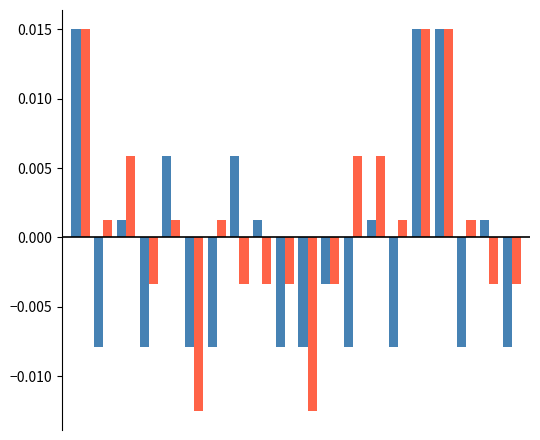

Are the bars horizontal?

No